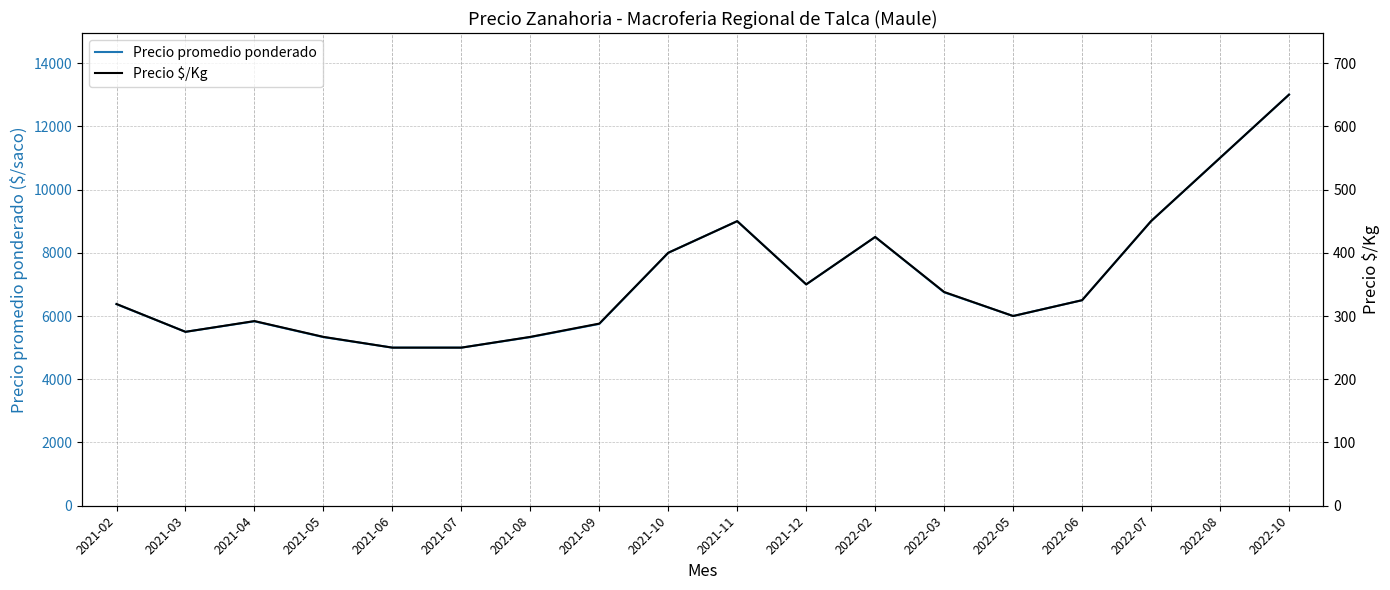

What is the sum of the Precio promedio ponderado values at 2022-07 and 2021-09?

14750